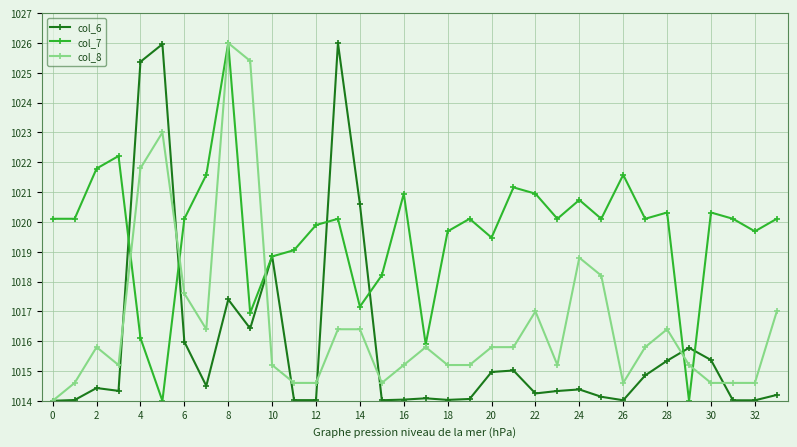

True or false: col_6 has more than 0 interior local peaks.

True